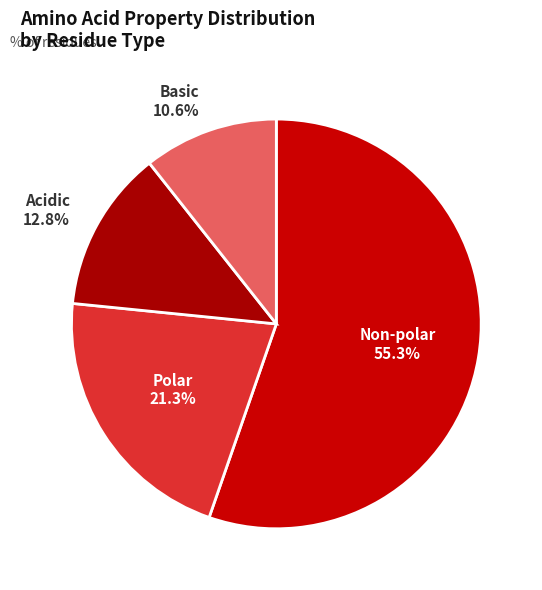

Count the number of slices in the pie.

4